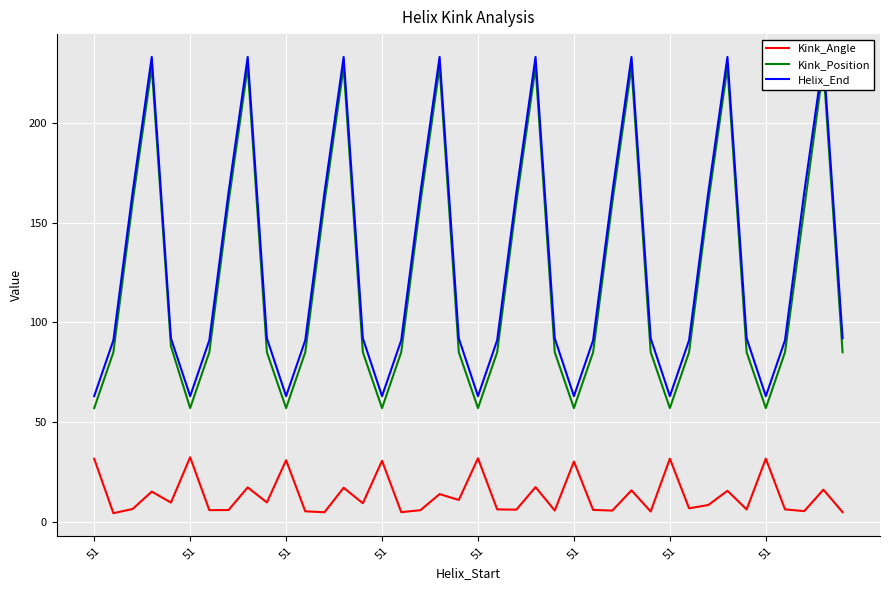

Which series has the largest range (max minus min)?

Kink_Position